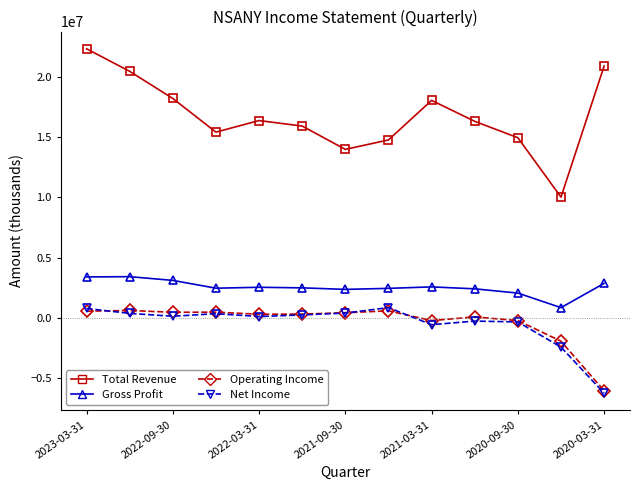

What is the lowest value of the Operating Income series?

-6051300